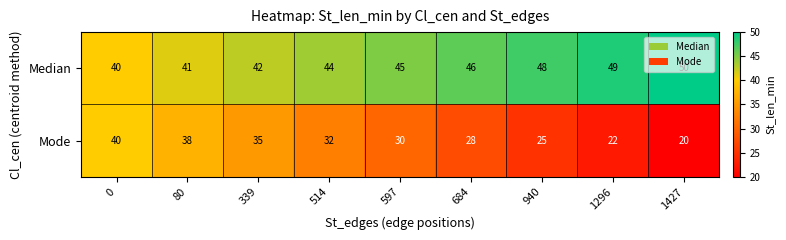

Which series has the largest total across all categories?

Median